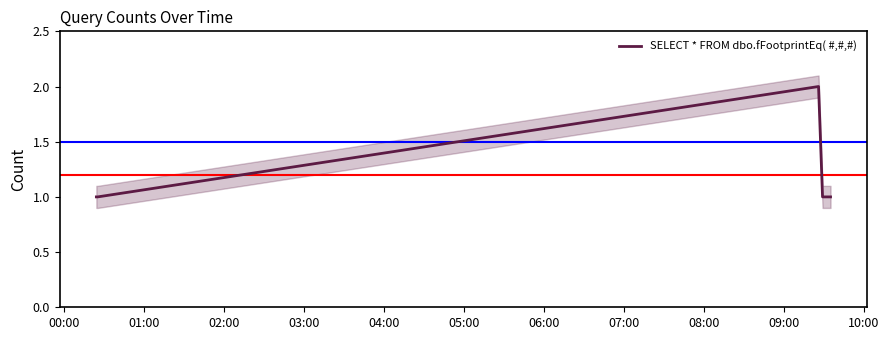

What is the greatest value displayed?

2